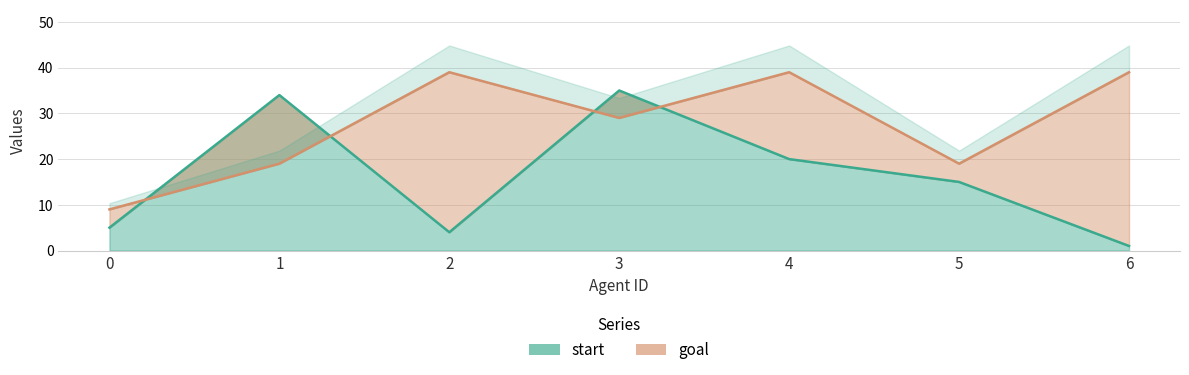

At which category is the sum across all series the highest?

3